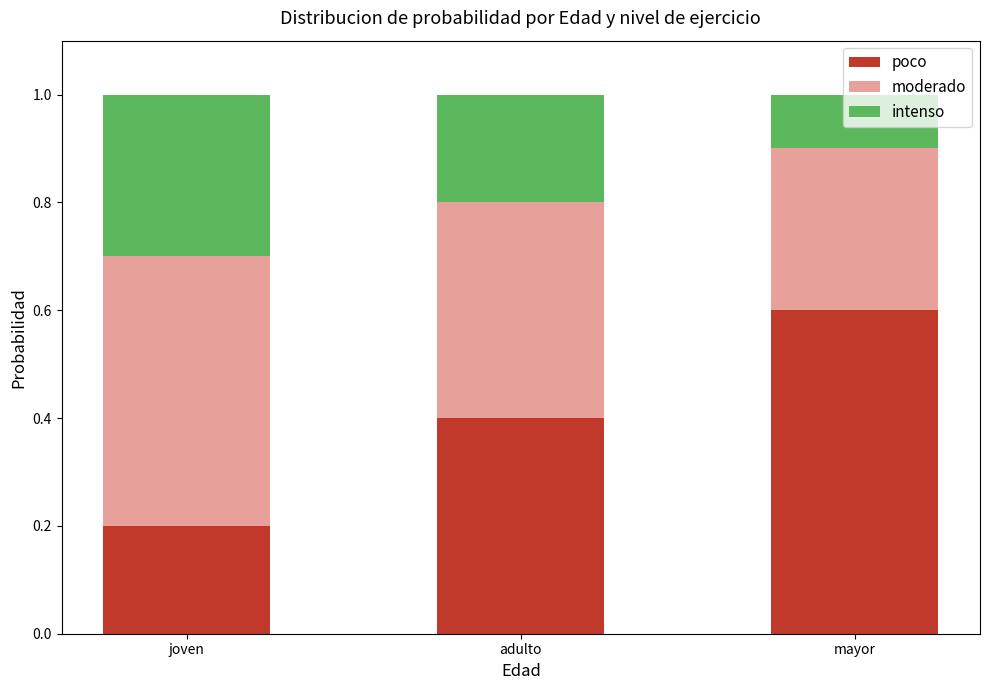

What is the total value across all series at joven?

1.0